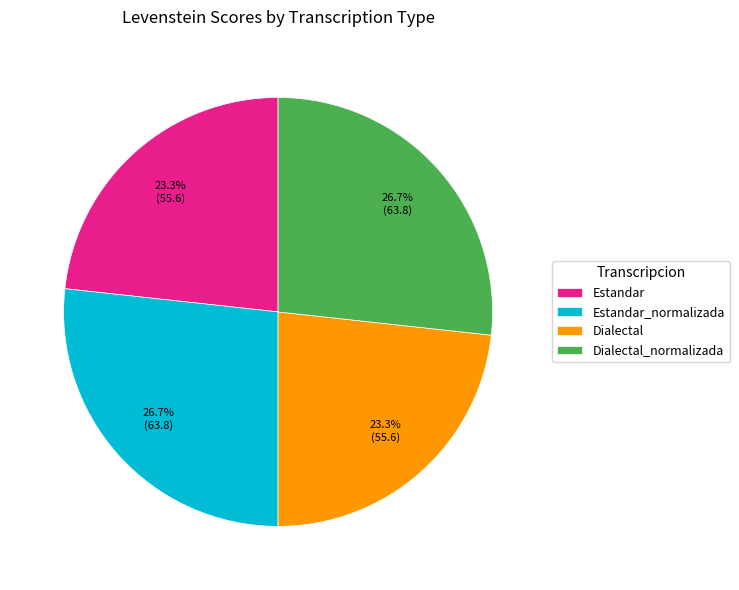

How many slices are in this pie chart?

4